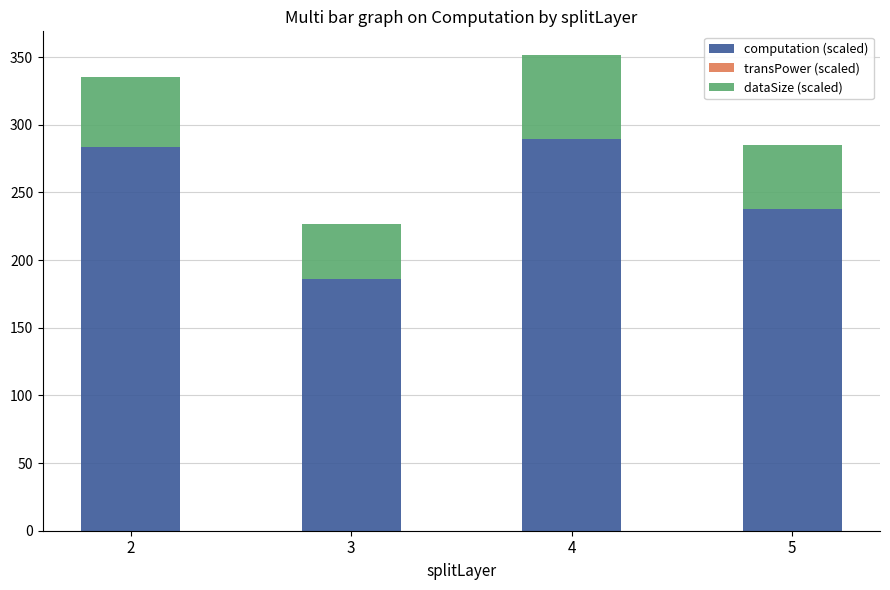

What is the maximum value for computation (scaled)?

289.6